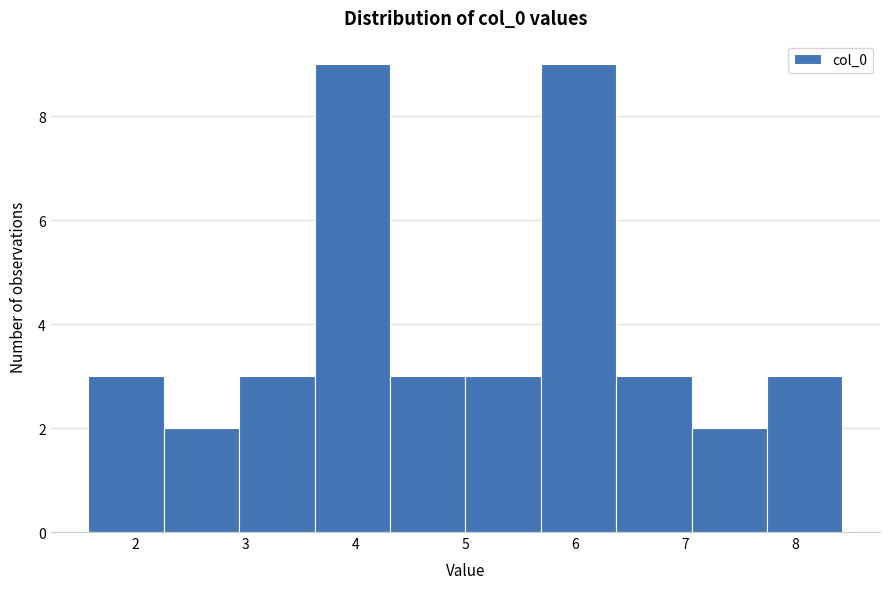

Reading left to right, transcribe this chart: for each bar, give the range it covers on the x-axis and its height. Neither the bar edges nor the heights are printed on the chart, so give them approximately, as read against the axes.

1.6 to 2.3: 3
2.3 to 2.9: 2
2.9 to 3.6: 3
3.6 to 4.3: 9
4.3 to 5.0: 3
5.0 to 5.7: 3
5.7 to 6.4: 9
6.4 to 7.1: 3
7.1 to 7.7: 2
7.7 to 8.4: 3